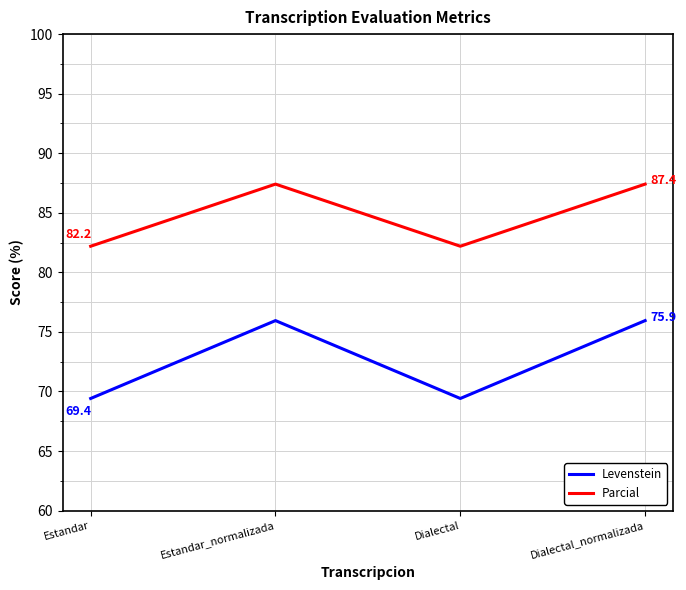

How many values in the Levenstein series are below 75?

2